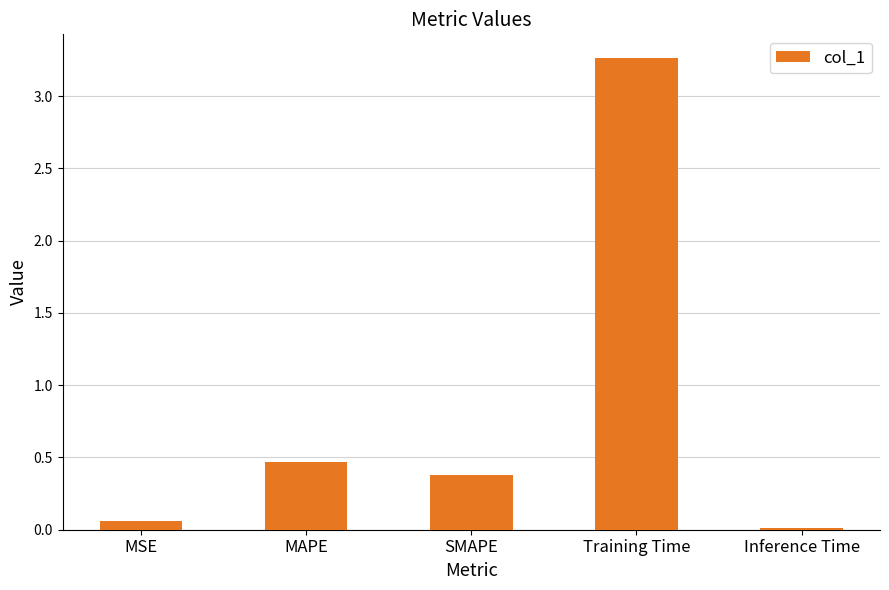

What is the average value?

0.8